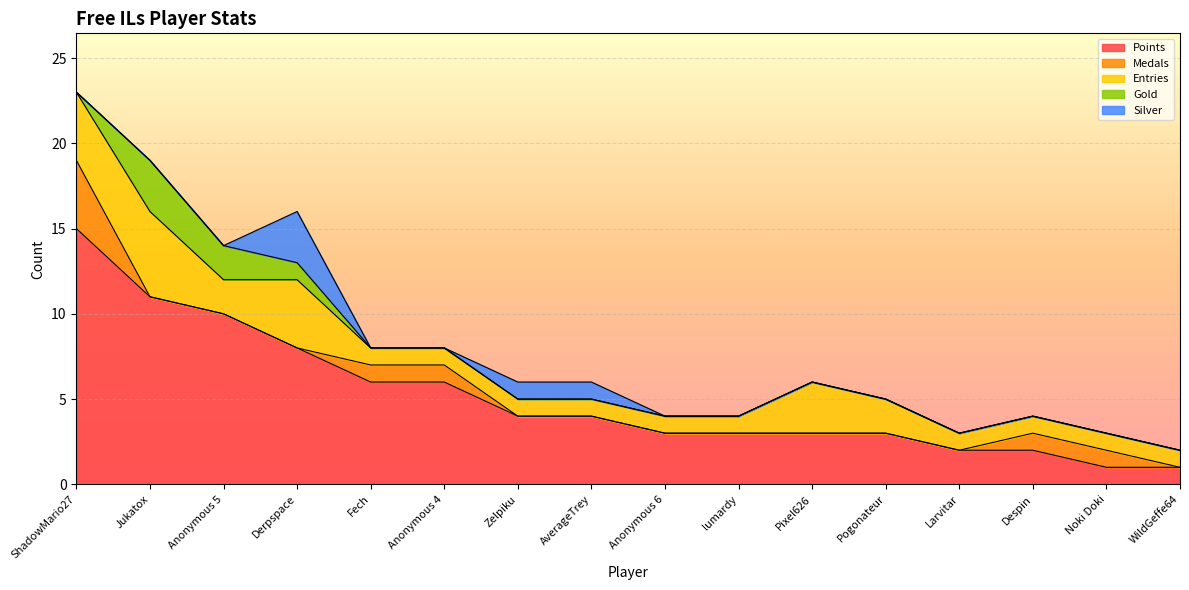

What is the spread (max minus min) of values at Noki Doki?

1